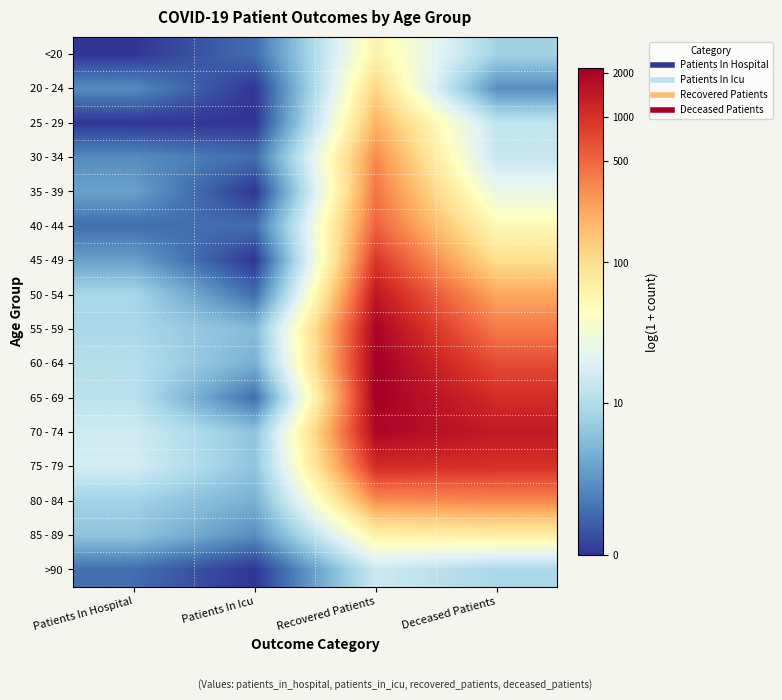

Reading left to right, what are all the values shown in this chart?

<20: Patients In Hospital=0.0	Patients In Icu=0.7	Recovered Patients=4.1	Deceased Patients=2.2
20 - 24: Patients In Hospital=1.1	Patients In Icu=0.0	Recovered Patients=4.8	Deceased Patients=1.1
25 - 29: Patients In Hospital=0.0	Patients In Icu=0.0	Recovered Patients=5.3	Deceased Patients=2.6
30 - 34: Patients In Hospital=1.1	Patients In Icu=0.7	Recovered Patients=5.8	Deceased Patients=2.7
35 - 39: Patients In Hospital=1.4	Patients In Icu=0.0	Recovered Patients=6.0	Deceased Patients=3.3
40 - 44: Patients In Hospital=0.7	Patients In Icu=0.7	Recovered Patients=6.3	Deceased Patients=4.0
45 - 49: Patients In Hospital=1.4	Patients In Icu=0.0	Recovered Patients=6.8	Deceased Patients=4.6
50 - 54: Patients In Hospital=2.3	Patients In Icu=0.7	Recovered Patients=7.3	Deceased Patients=5.4
55 - 59: Patients In Hospital=2.3	Patients In Icu=1.8	Recovered Patients=7.6	Deceased Patients=6.0
60 - 64: Patients In Hospital=2.5	Patients In Icu=1.6	Recovered Patients=7.7	Deceased Patients=6.5
65 - 69: Patients In Hospital=2.6	Patients In Icu=0.7	Recovered Patients=7.7	Deceased Patients=7.0
70 - 74: Patients In Hospital=2.8	Patients In Icu=1.9	Recovered Patients=7.6	Deceased Patients=7.2
75 - 79: Patients In Hospital=2.9	Patients In Icu=1.9	Recovered Patients=7.0	Deceased Patients=6.9
80 - 84: Patients In Hospital=2.2	Patients In Icu=1.6	Recovered Patients=5.7	Deceased Patients=5.8
85 - 89: Patients In Hospital=1.9	Patients In Icu=1.1	Recovered Patients=4.2	Deceased Patients=4.2
>90: Patients In Hospital=0.7	Patients In Icu=0.0	Recovered Patients=2.8	Deceased Patients=2.3